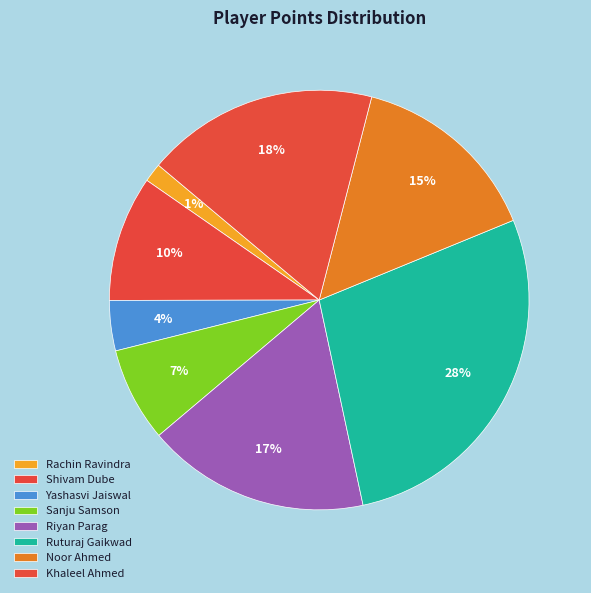

What is the change in value from Rachin Ravindra to Sanju Samson?

+24